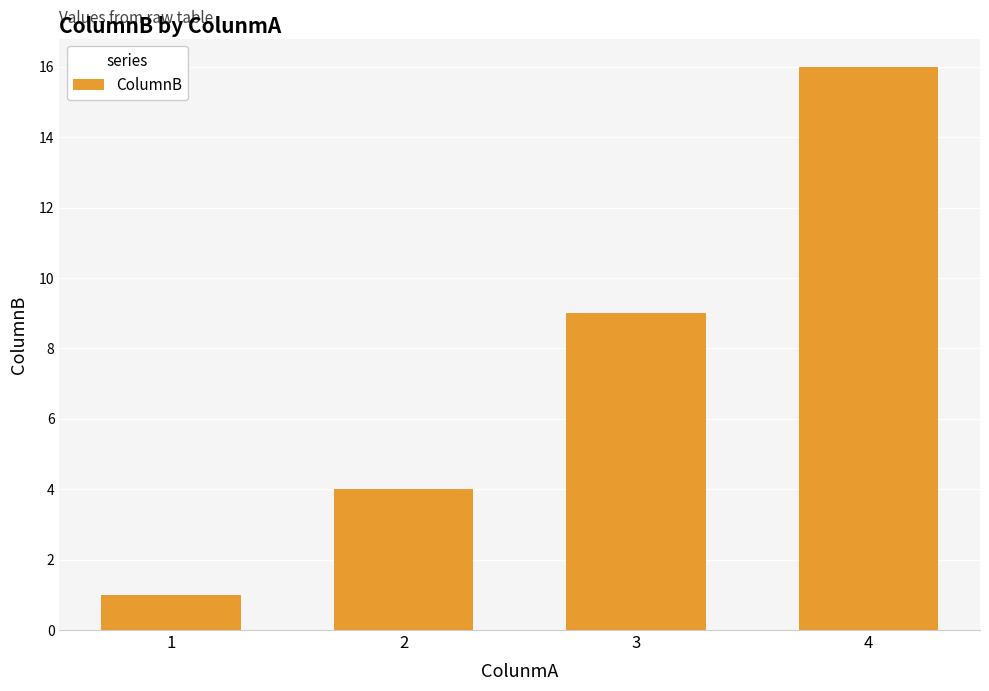

Reading left to right, extract all data points from this chart.

1	4	9	16